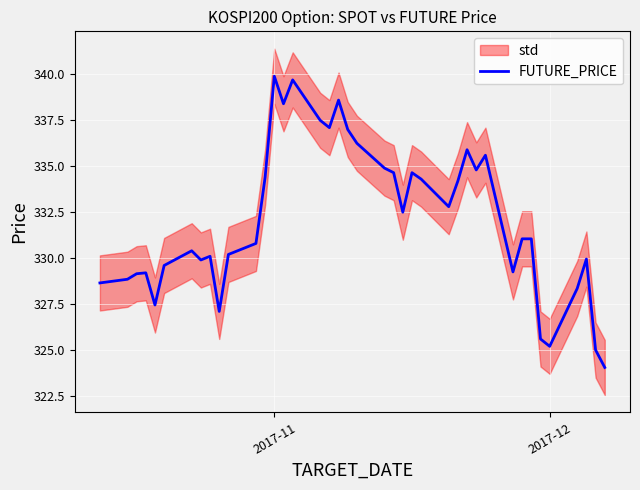

How many values are below 331?

19